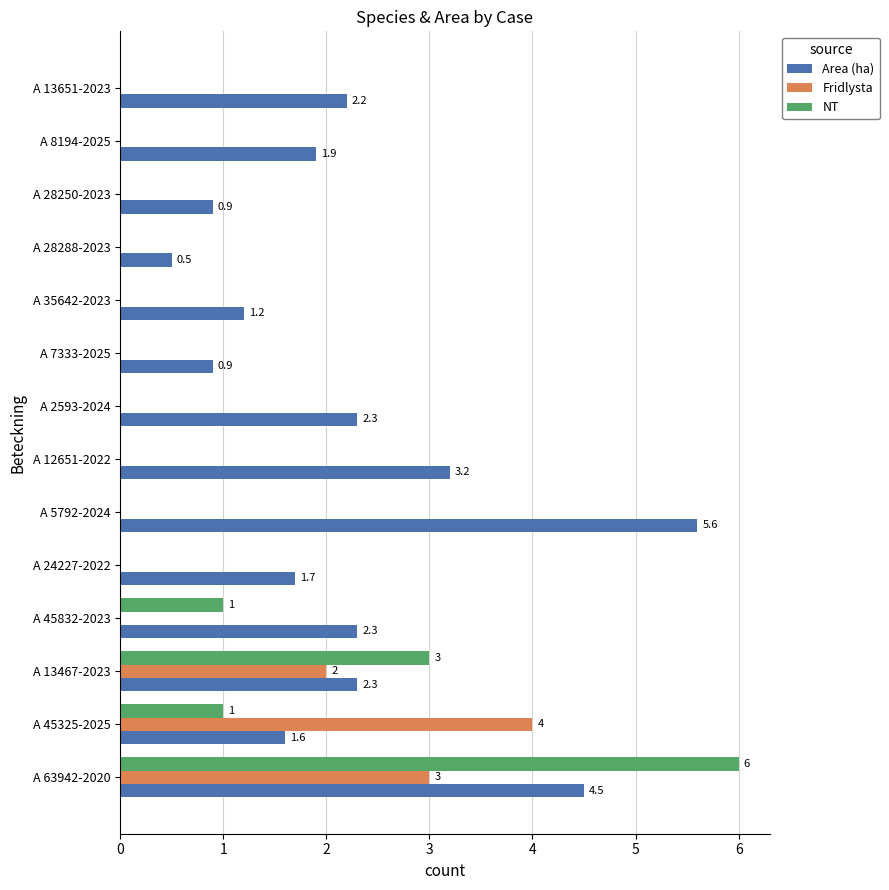

What is the sum of the NT values at A 63942-2020 and A 45832-2023?

7.0